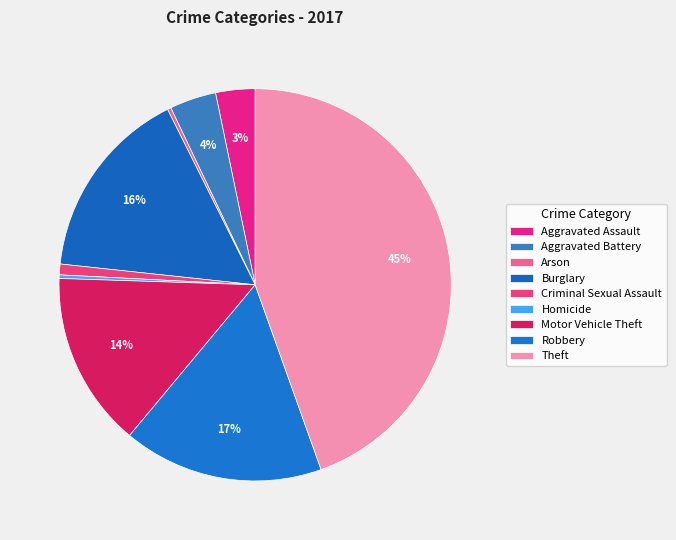

Is the sum of Aggravated Battery and Aggravated Assault greater than half?

No